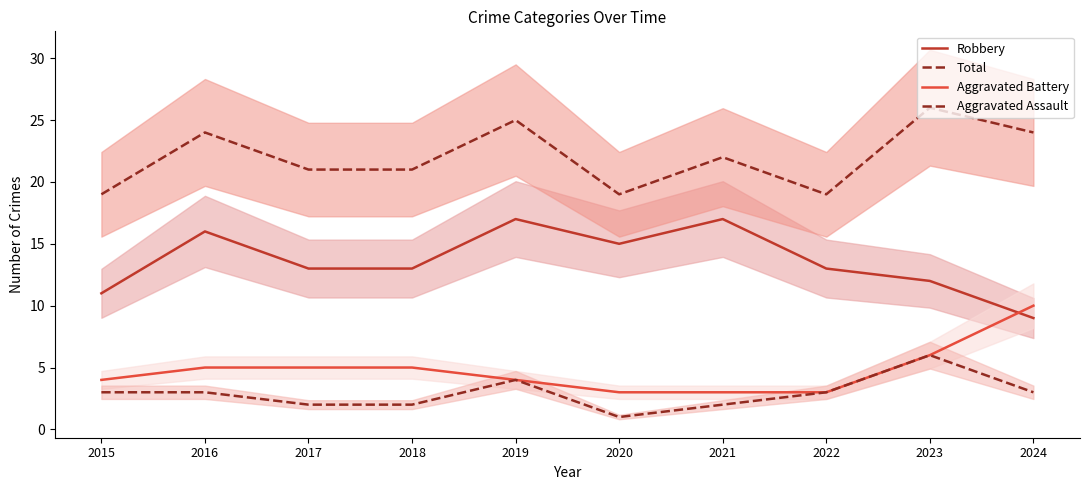

What is the value of the Aggravated Battery point at the 7th from the left?

3